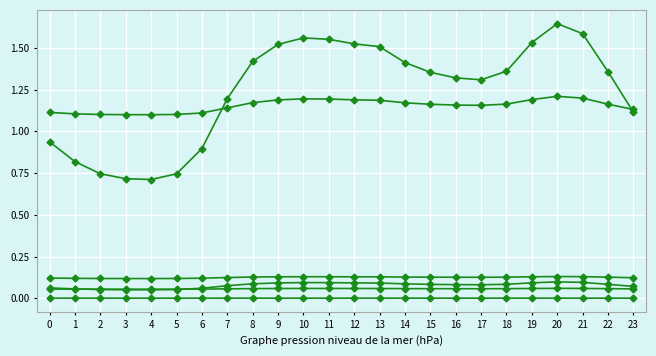

Is it true that 0 equals 1.1 at 23?

True